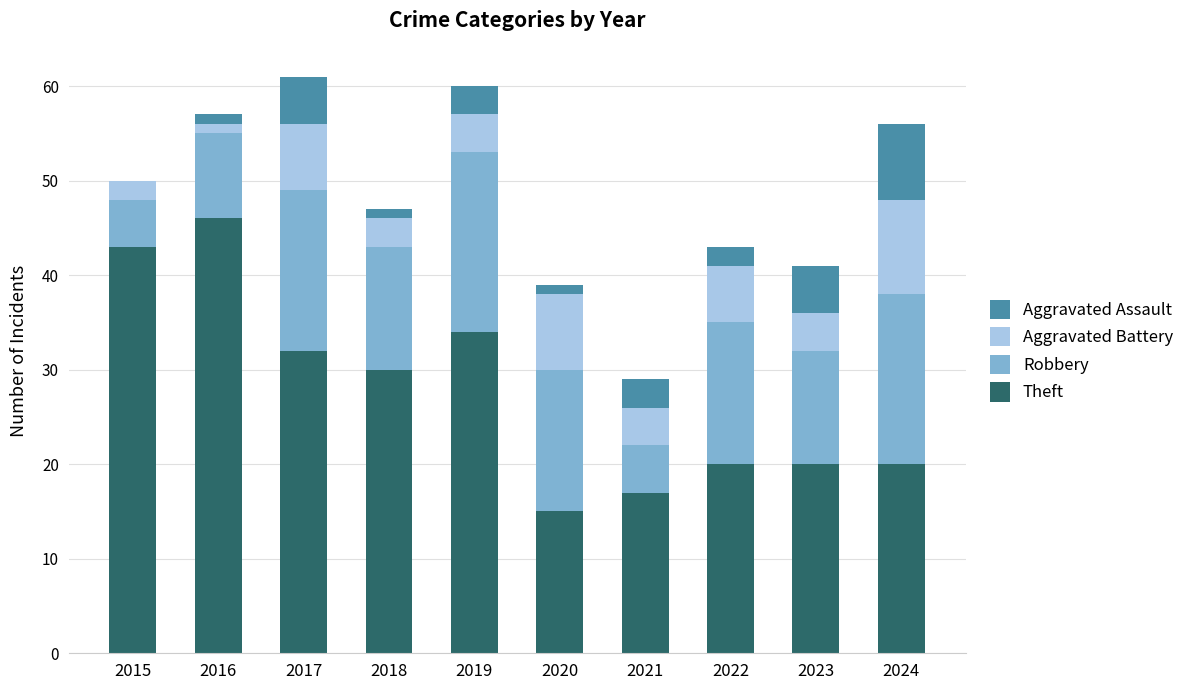

What is the total value across all series at 2023?

41